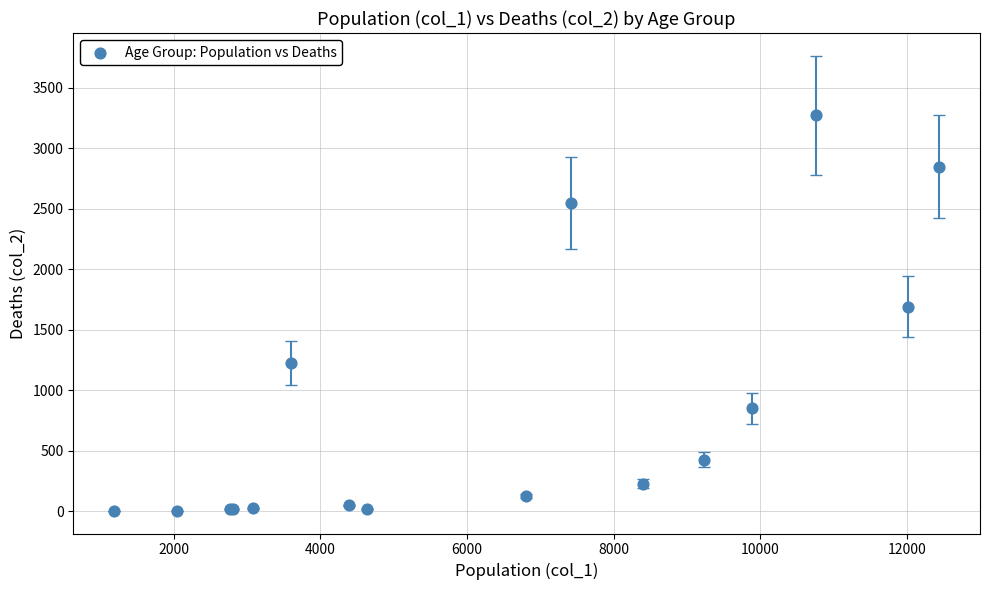

What Y value in the scatter plot is closest to 1638?

1690